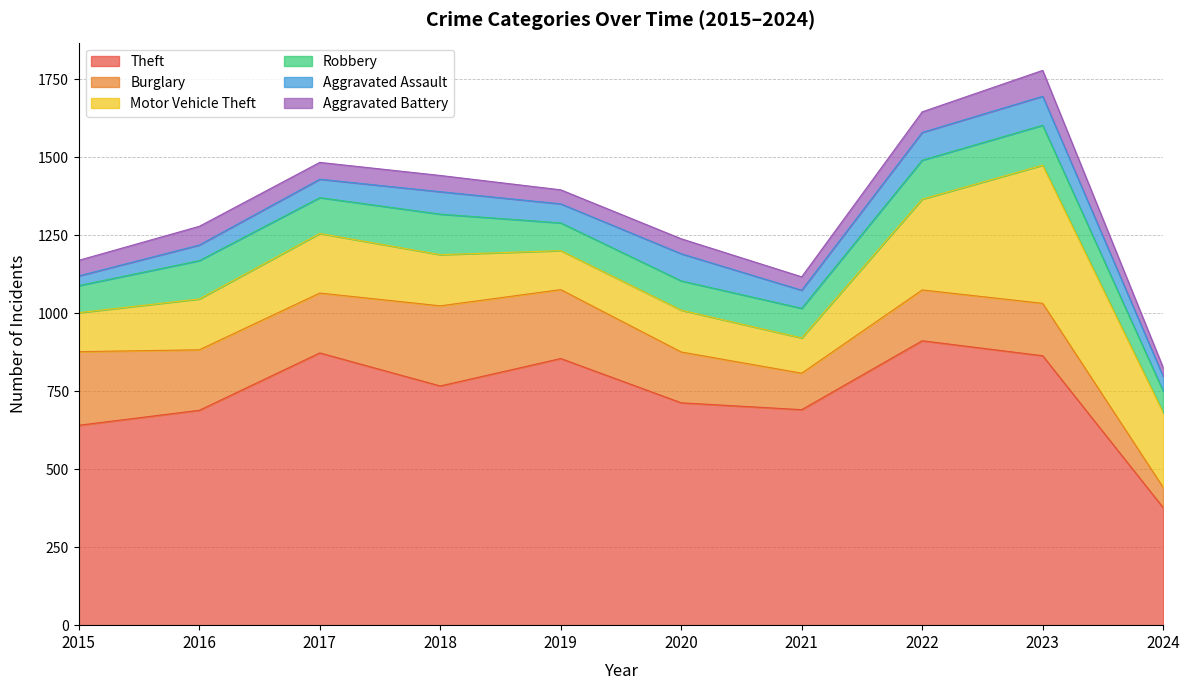

True or false: Aggravated Assault has a value of 87 at 2020.

True